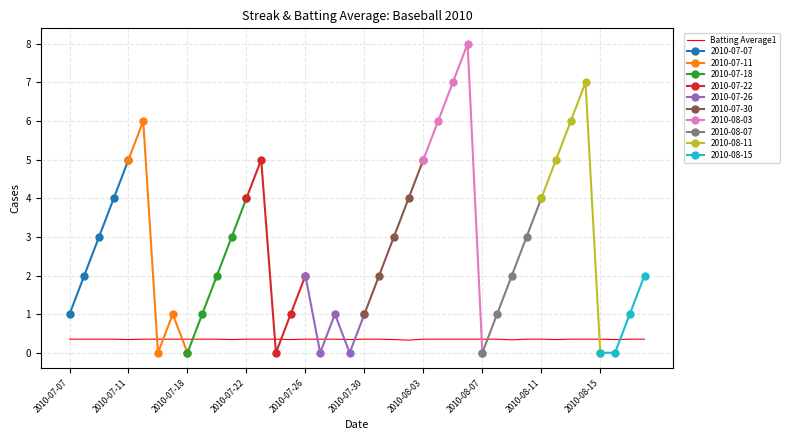

What is the maximum value for Batting Average1?

0.4